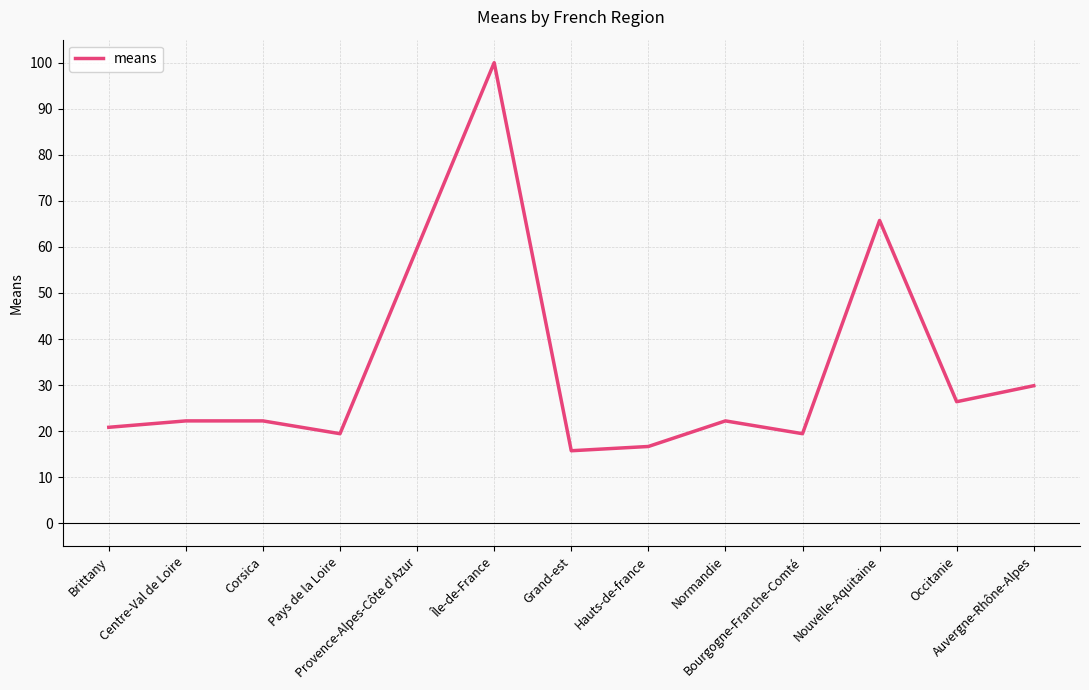

What is the smallest value displayed?

15.7